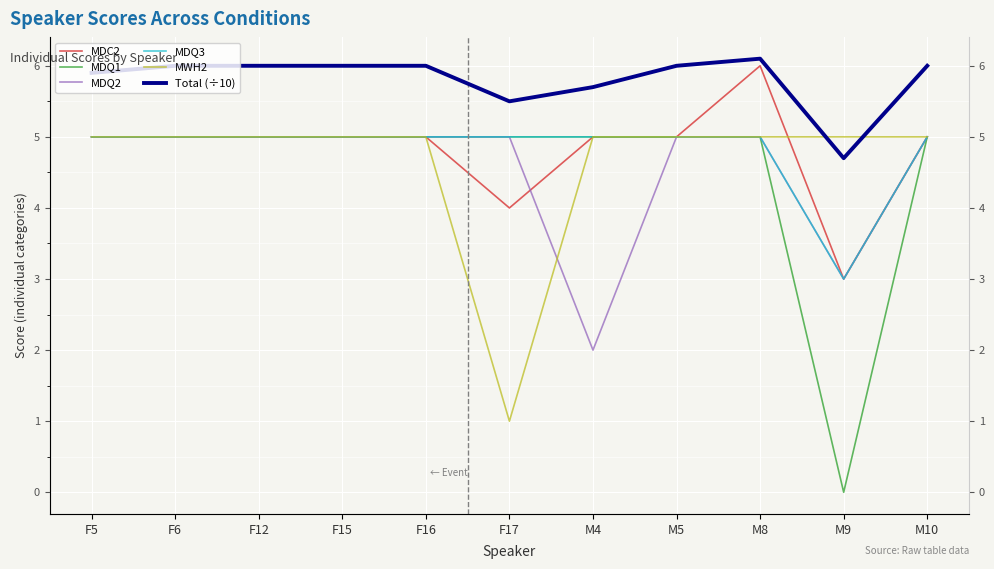

What is the label of the 9th point from the left?

M8